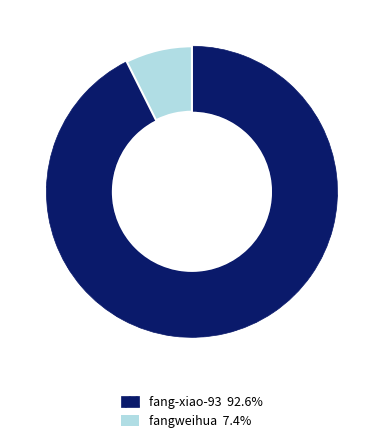

Which category has the biggest portion of the pie?

fang-xiao-93